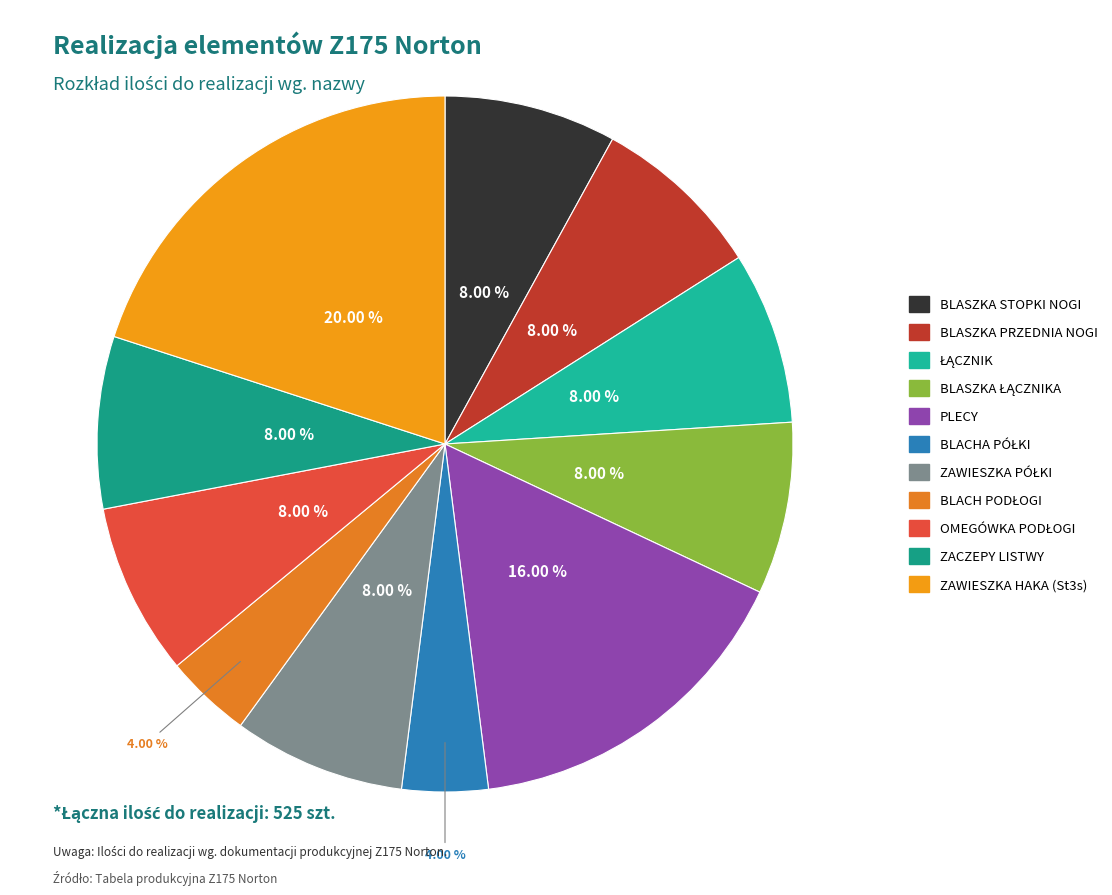

What percentage is NOT represented by PLECY?

84.0%